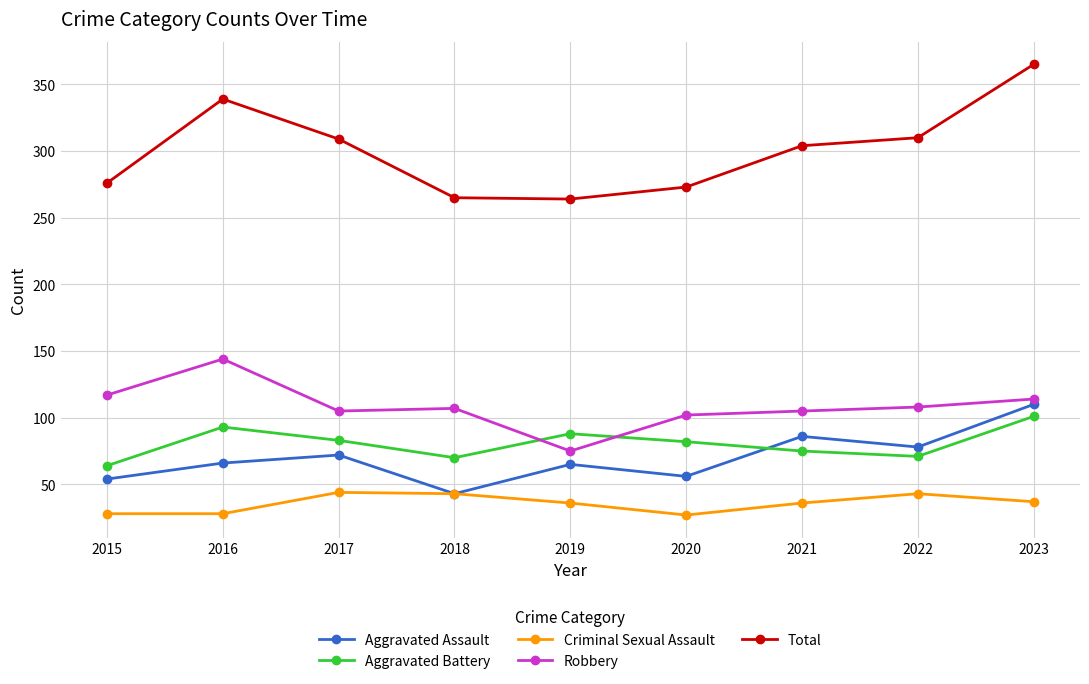

Is the value of Aggravated Assault at 2023 greater than the value of Criminal Sexual Assault at 2015?

Yes